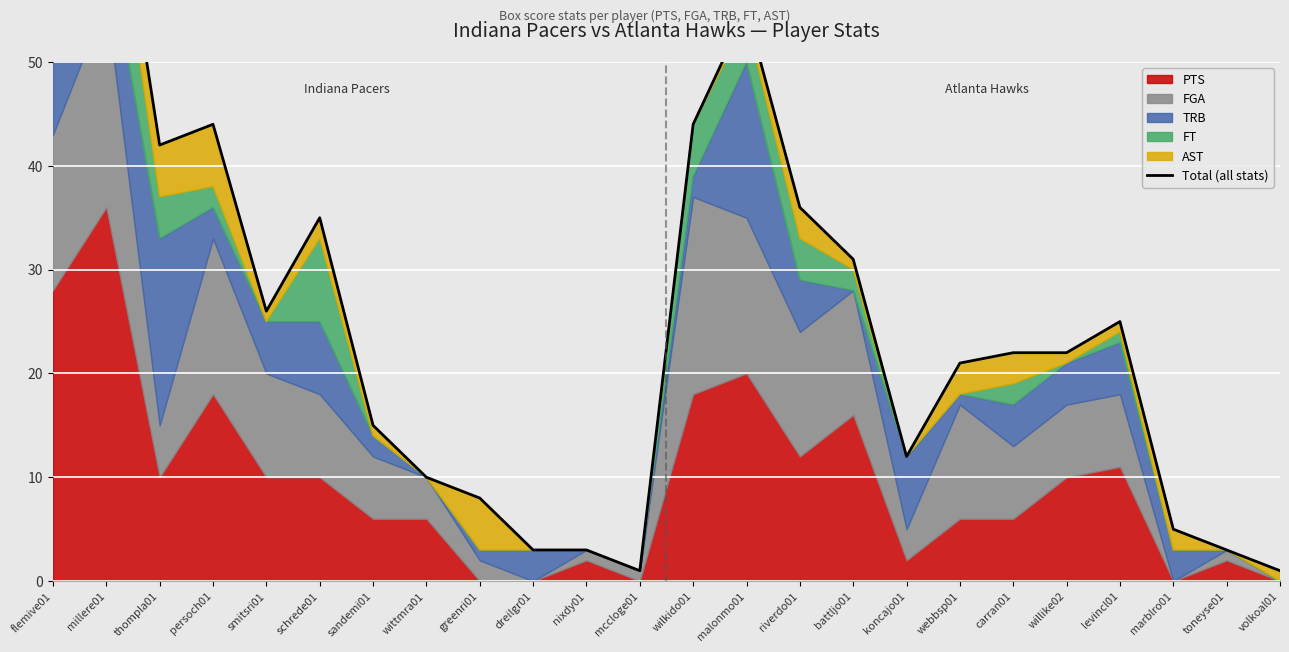

Where is the data nearest to the value 38?

riverdo01